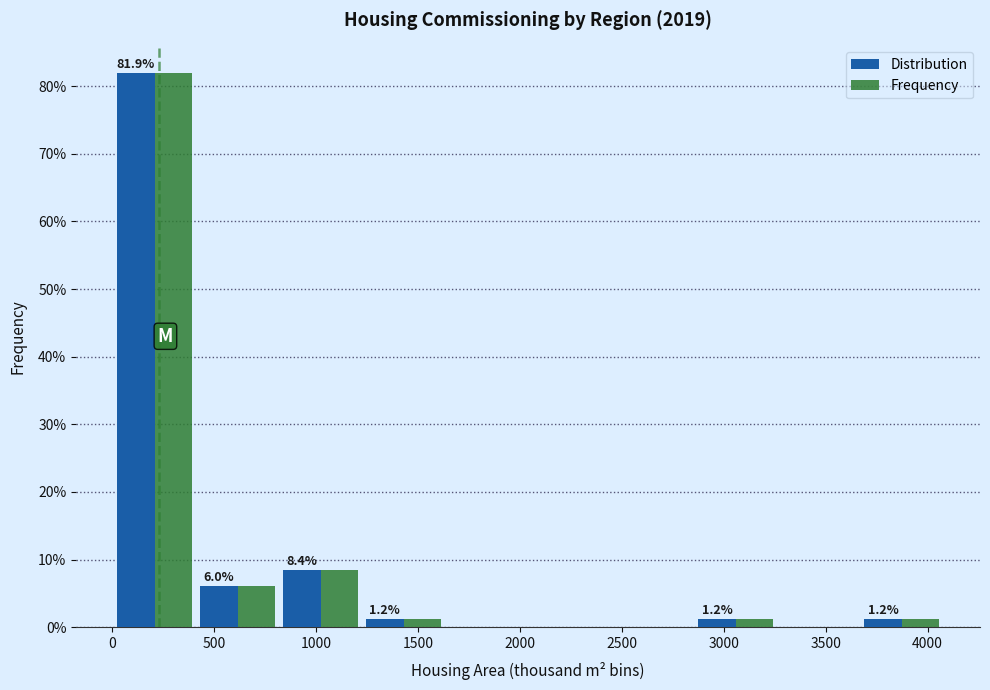

In the Distribution series, which range on the x-axis has the tallest bar?

0 to 400